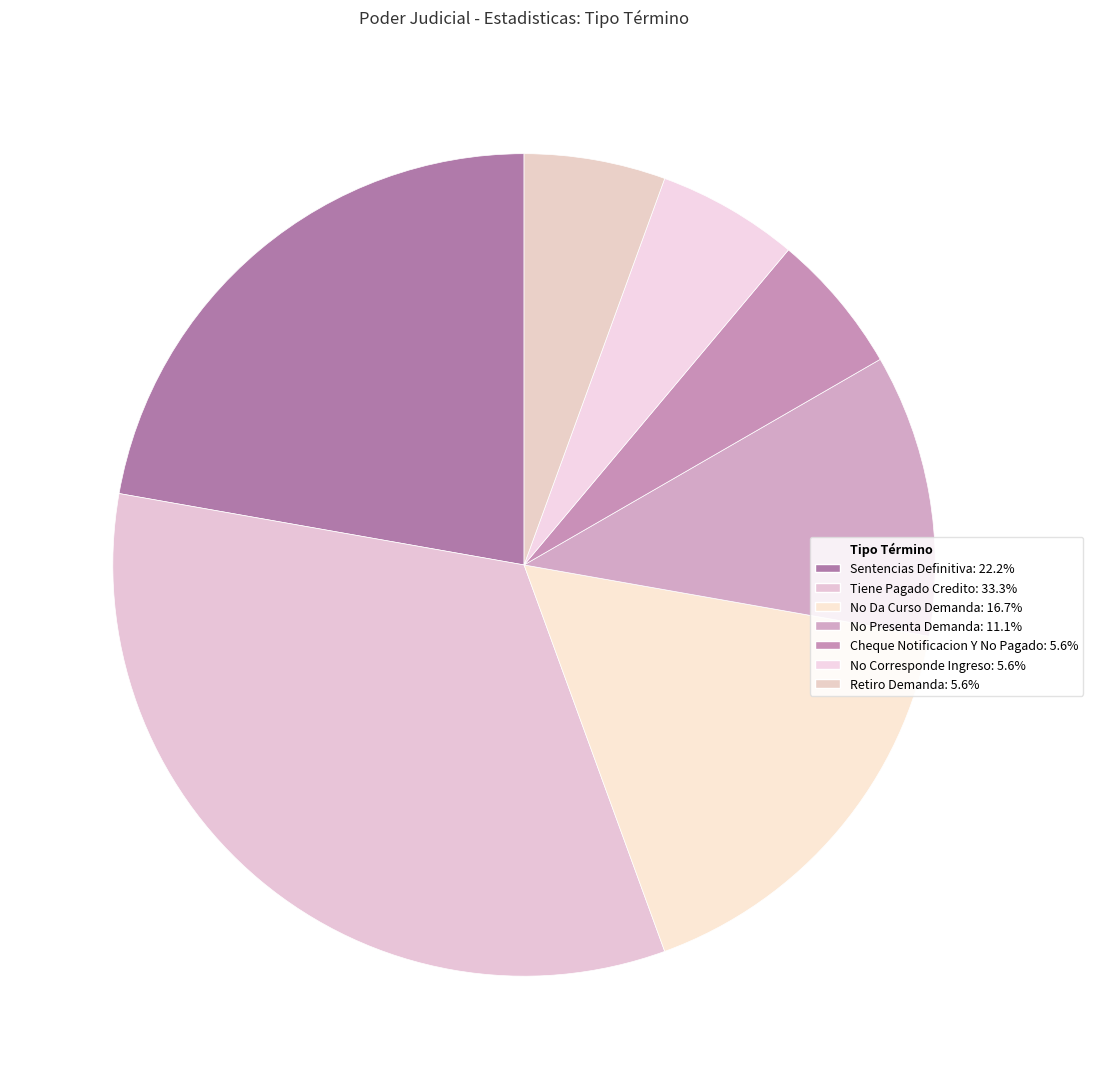

Count the number of slices in the pie.

7